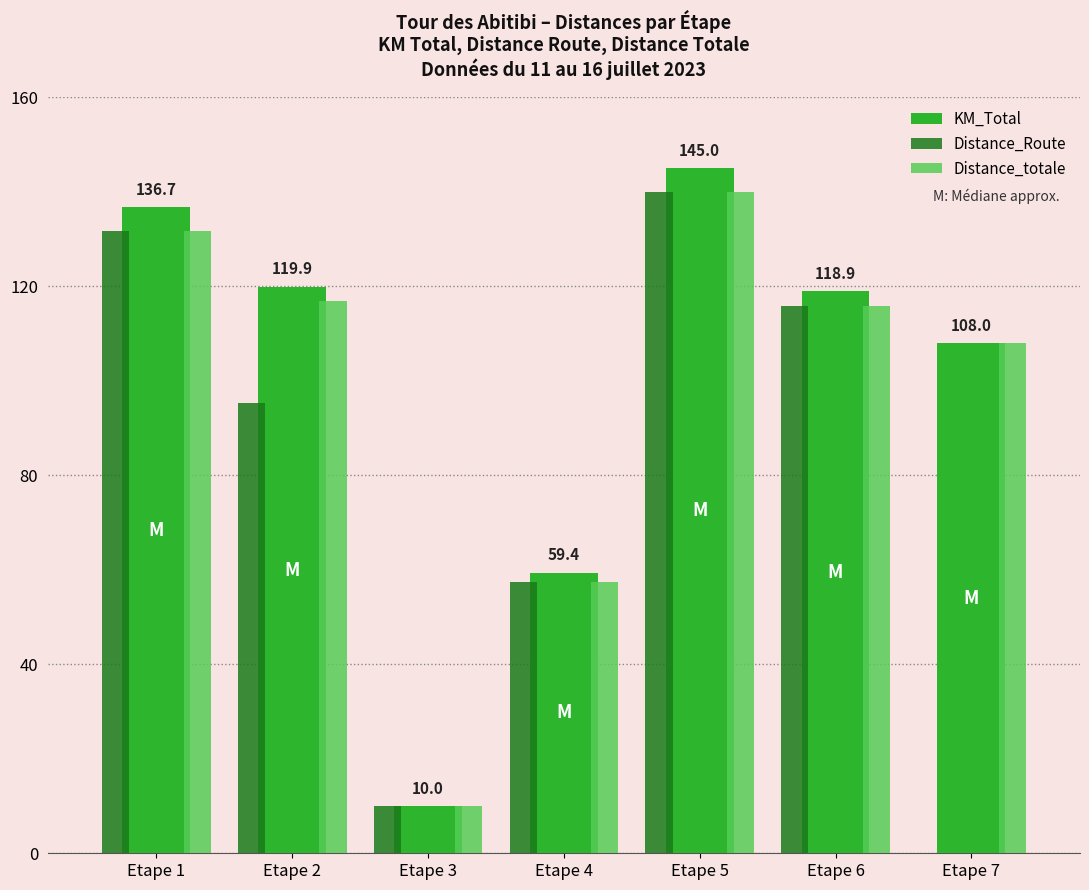

Reading left to right, what are all the values shown in this chart?

KM_Total: Etape 1=136.7	Etape 2=119.9	Etape 3=10.0	Etape 4=59.4	Etape 5=145.0	Etape 6=118.9	Etape 7=108.0
Distance_Route: Etape 1=131.7	Etape 2=95.3	Etape 3=10.0	Etape 4=57.4	Etape 5=140.0	Etape 6=115.9	Etape 7=0.0
Distance_totale: Etape 1=131.7	Etape 2=116.9	Etape 3=10.0	Etape 4=57.4	Etape 5=140.0	Etape 6=115.9	Etape 7=108.0